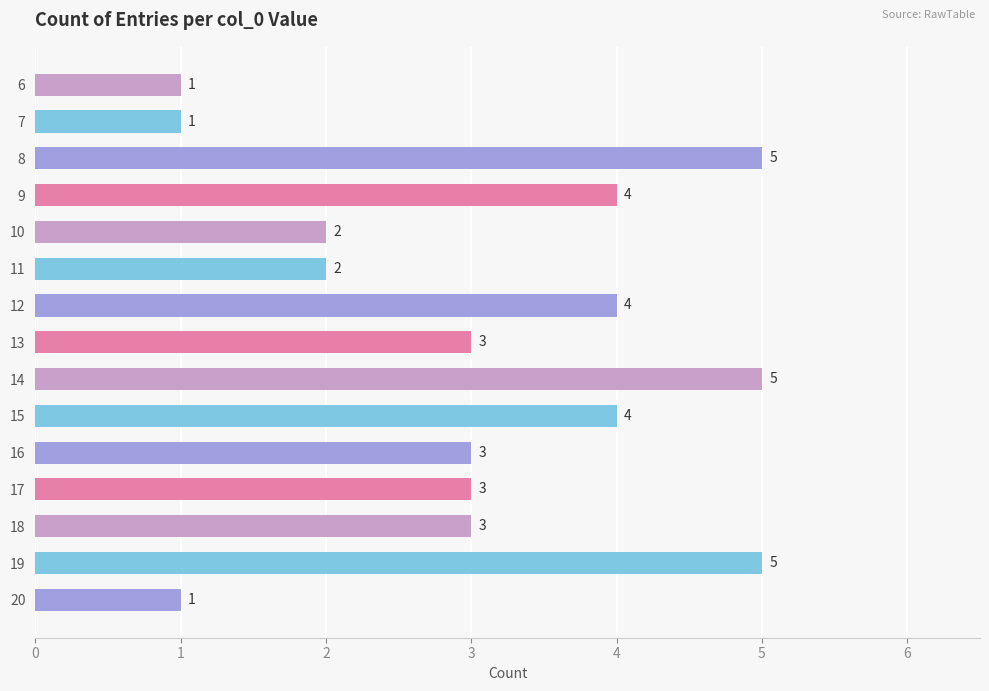

Does the chart contain stacked bars?

No